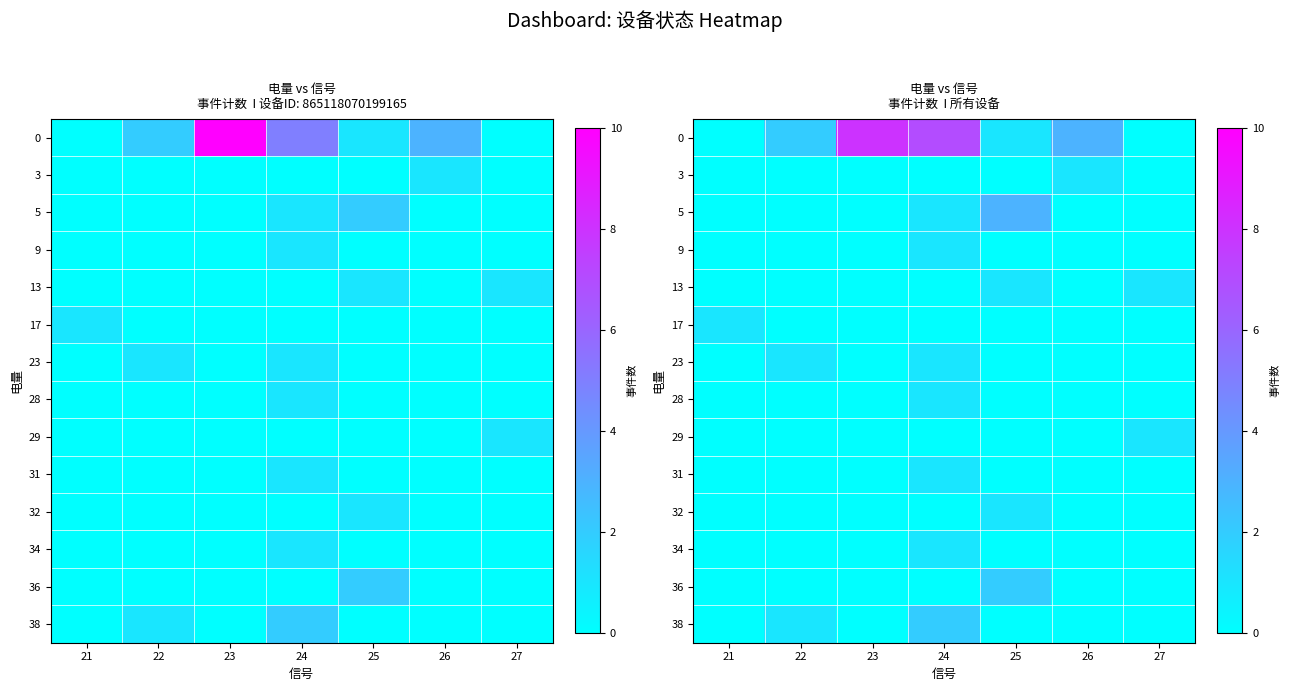

How many positive values does the 38 series have?

2